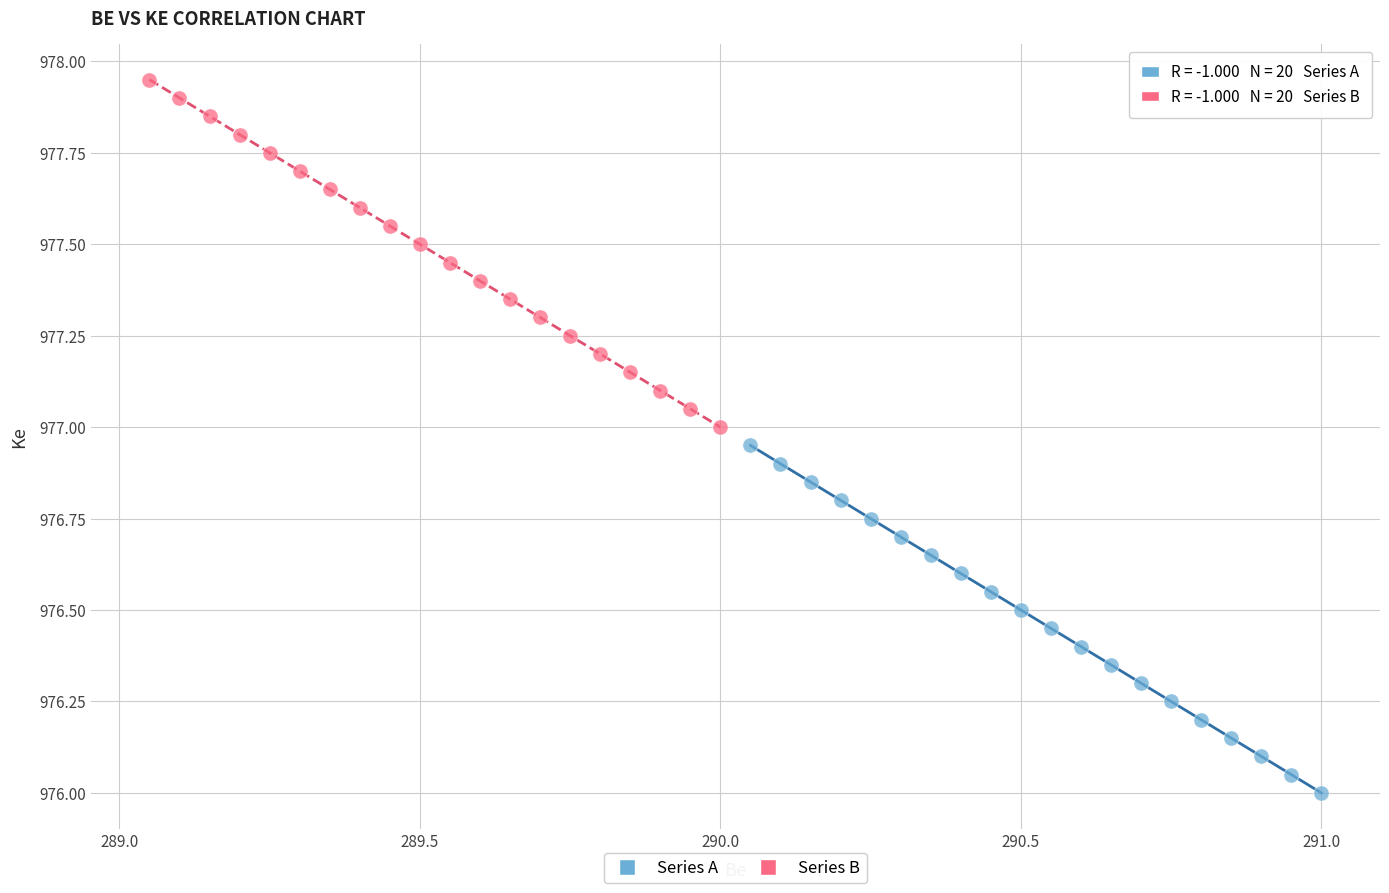

Which series reaches the minimum Y coordinate?

Series A